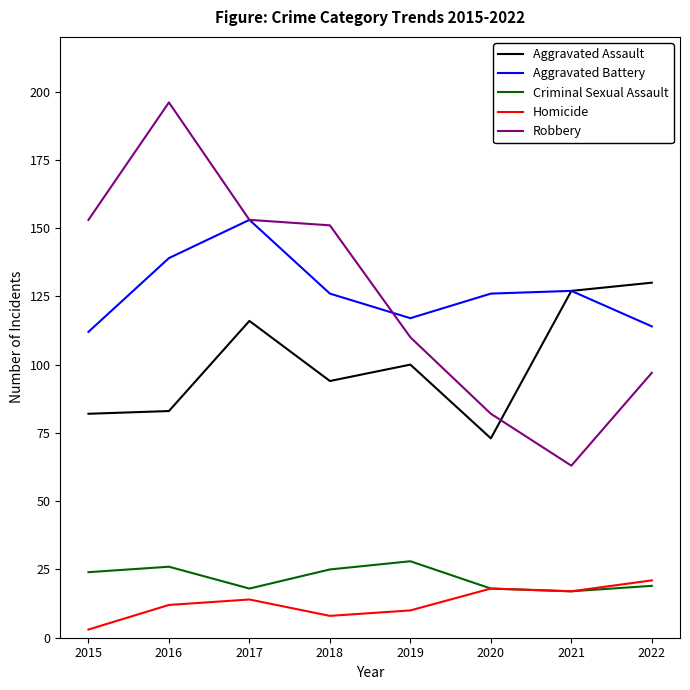

At which category does Homicide reach its first local valley?

2018